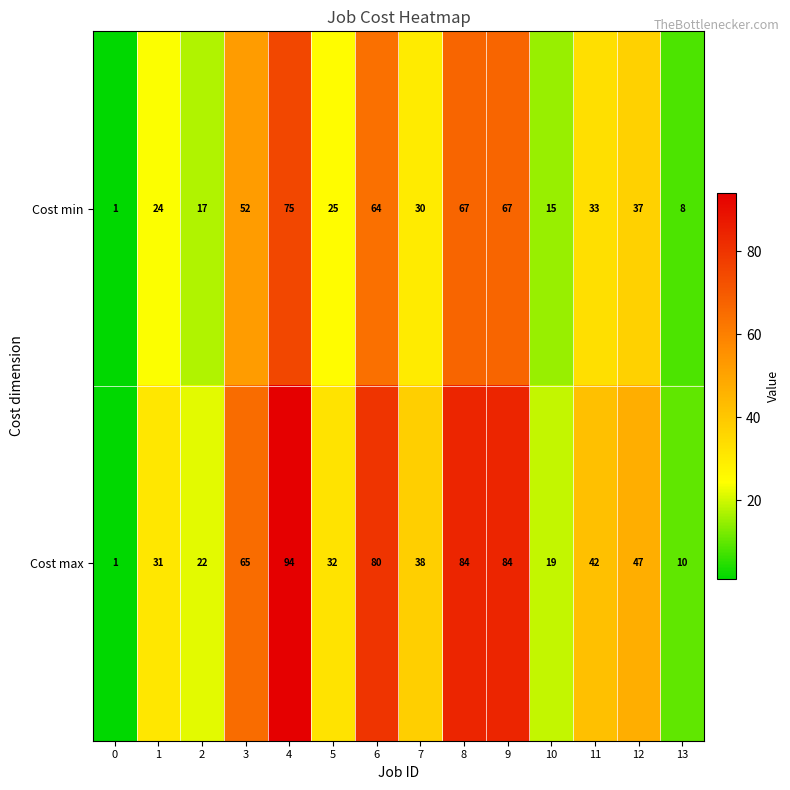

How many distinct data groups are displayed?

2